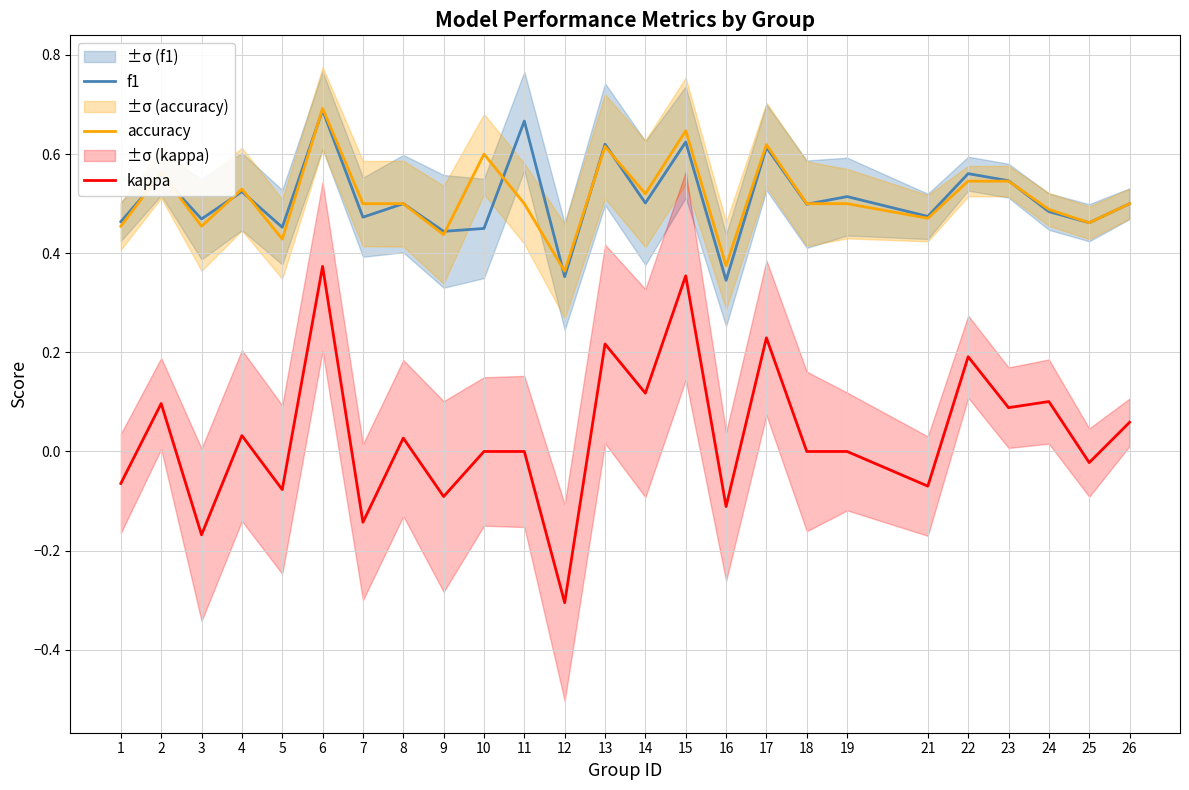

List the labels in order of accuracy value, largest first.

6, 15, 17, 13, 10, 2, 22, 23, 4, 14, 7, 8, 11, 18, 19, 26, 24, 21, 25, 1, 3, 9, 5, 16, 12